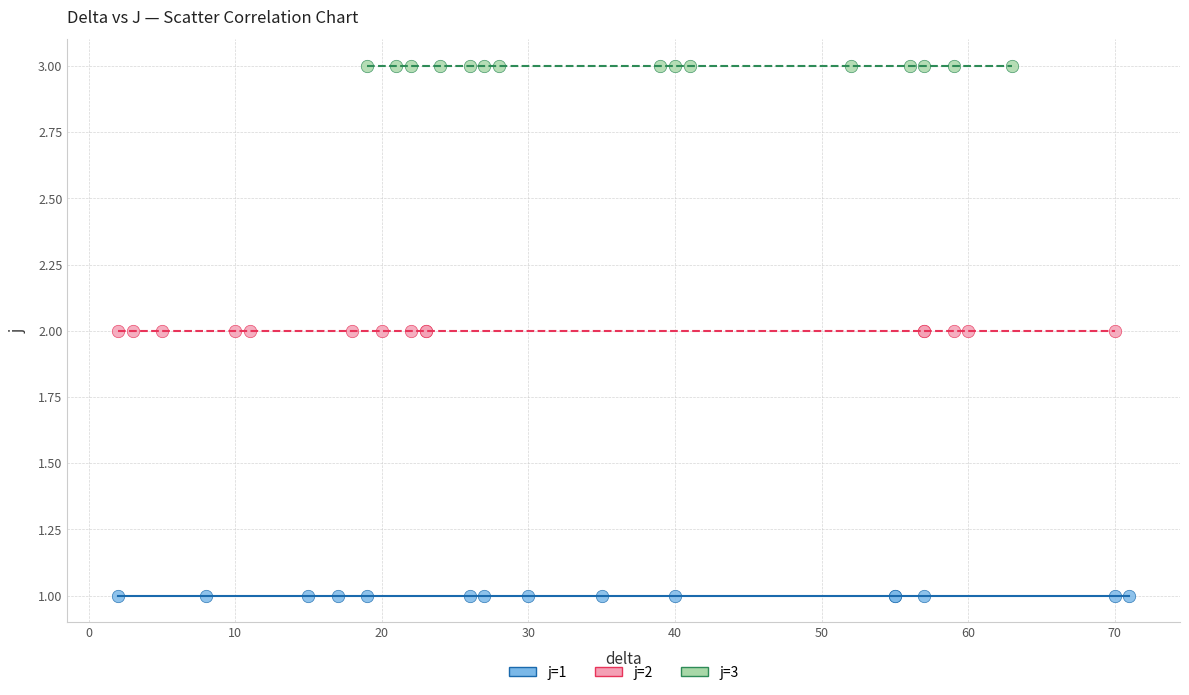

What are all the series names shown in the legend?

j=1, j=2, j=3